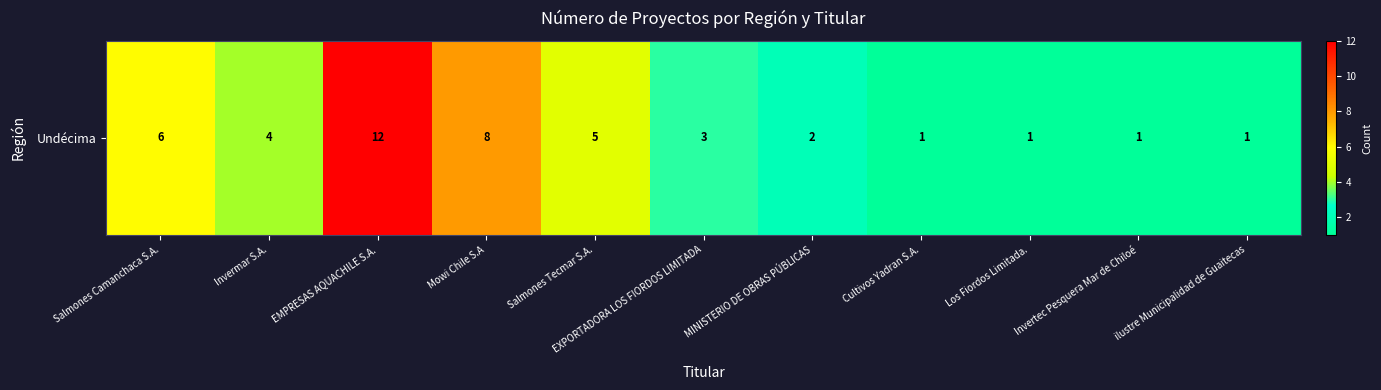

How many data points are less than 3?

5